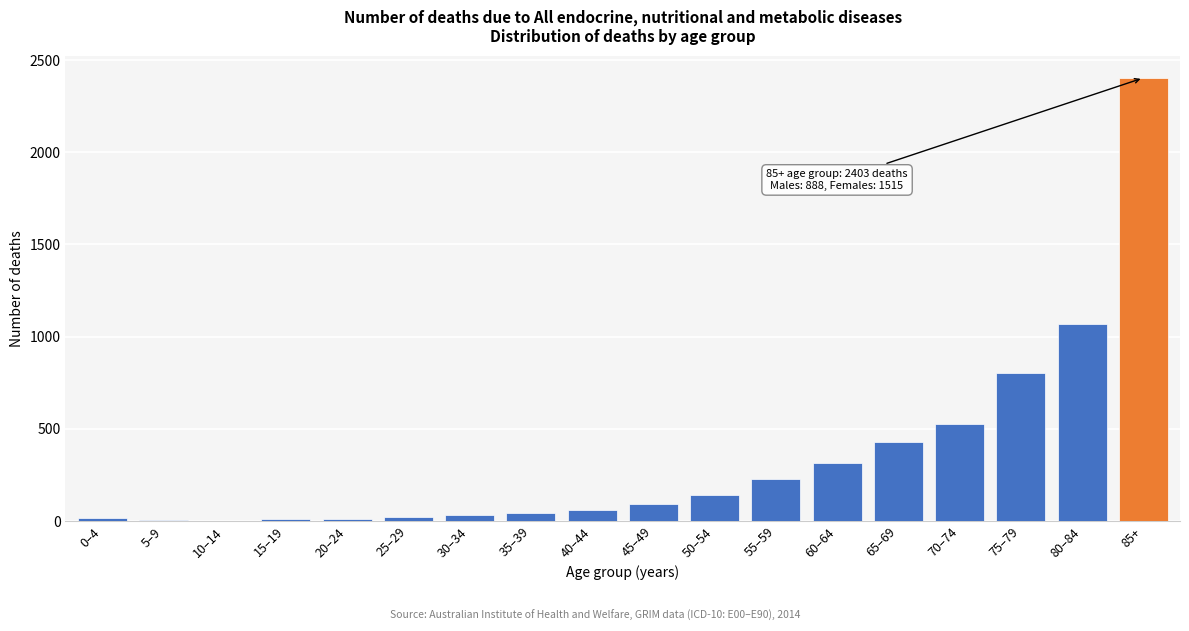

What is the sum of all values?

6203